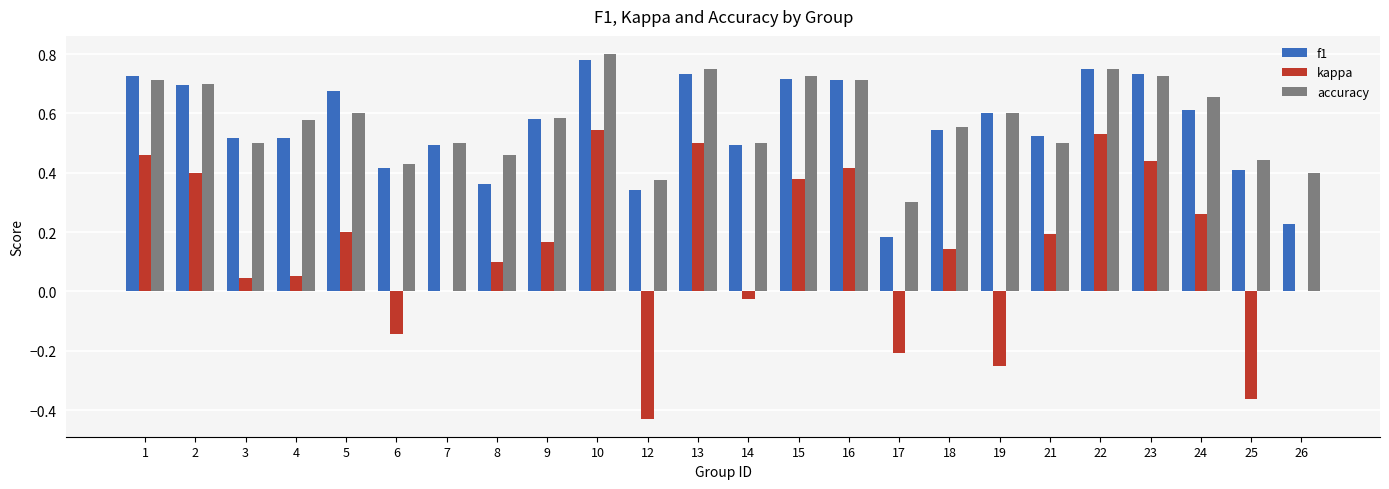

Which series changed the most between 6 and 7?

kappa